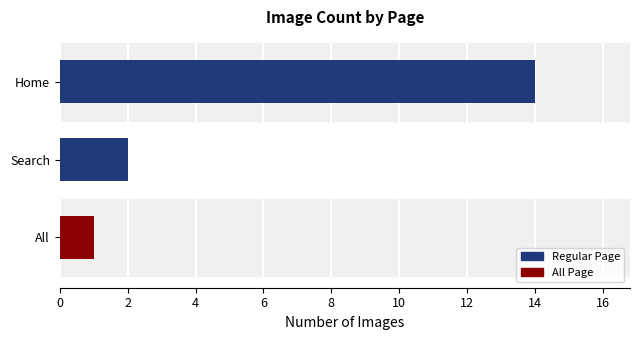

Rank the categories by value from lowest to highest.

All, Search, Home